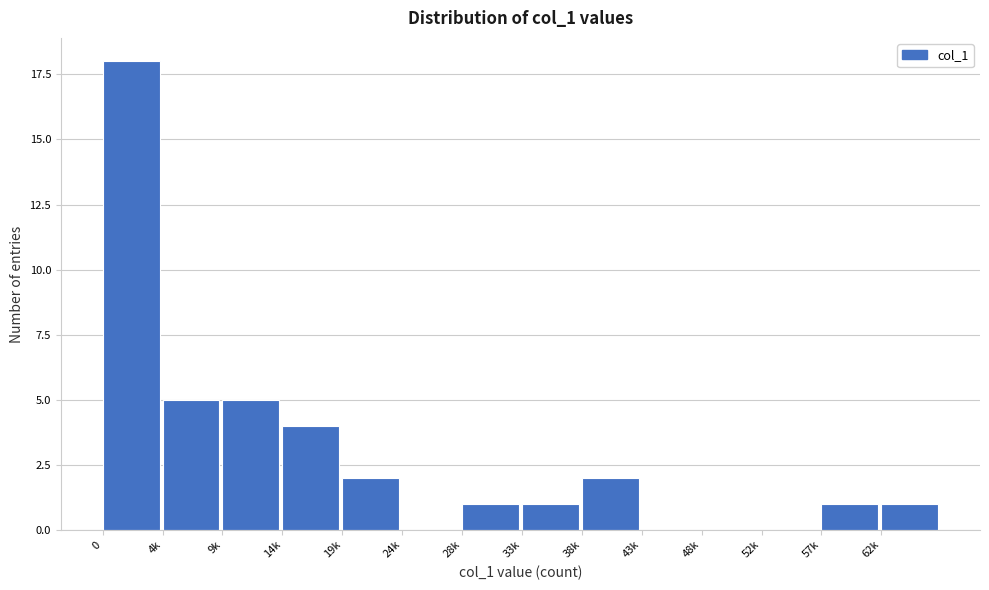

Reading right to left, transcribe all the data shown in this chart.

62k=1	57k=1	52k=0	48k=0	43k=0	38k=2	33k=1	28k=1	24k=0	19k=2	14k=4	9k=5	4k=5	0=18